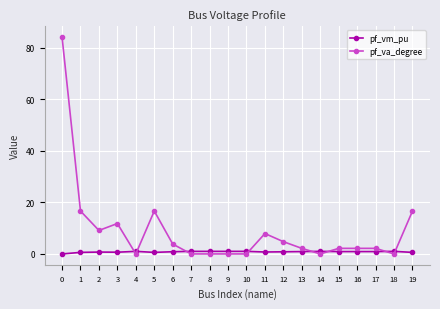

What is the value of the pf_vm_pu point at the 7th from the left?

0.9